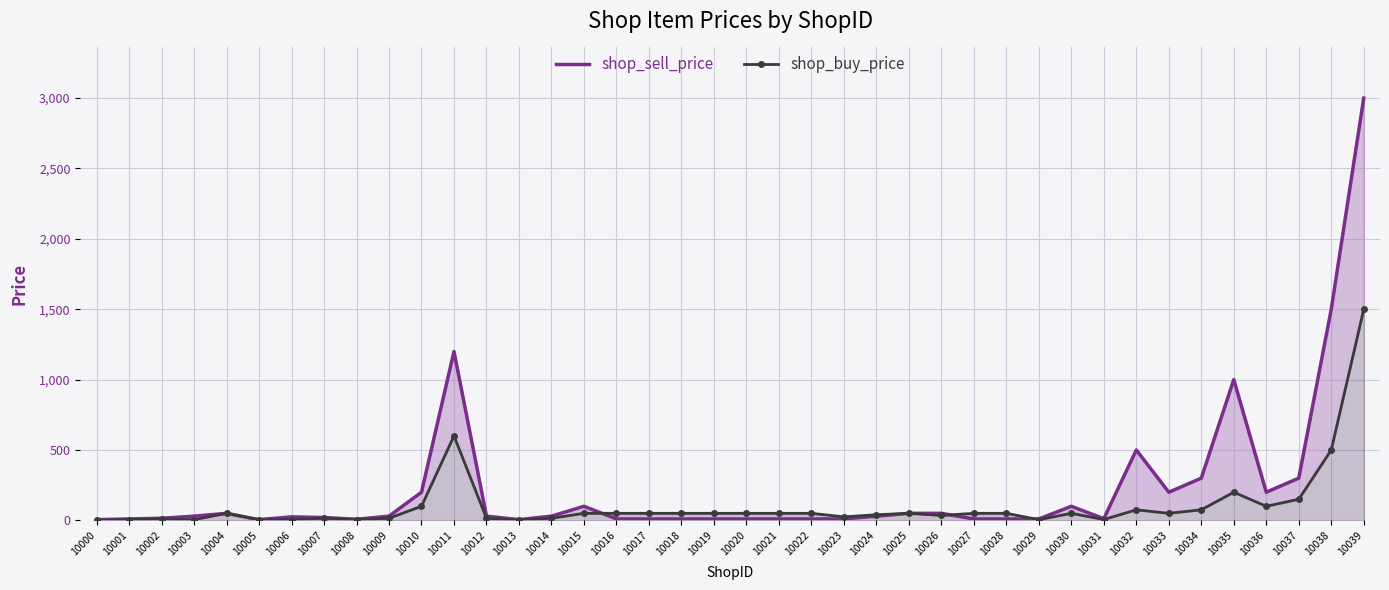

What is the total value across all series at 10002?

25